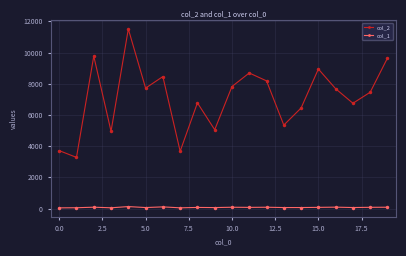

True or false: col_2 has more than 2 interior local peaks.

True